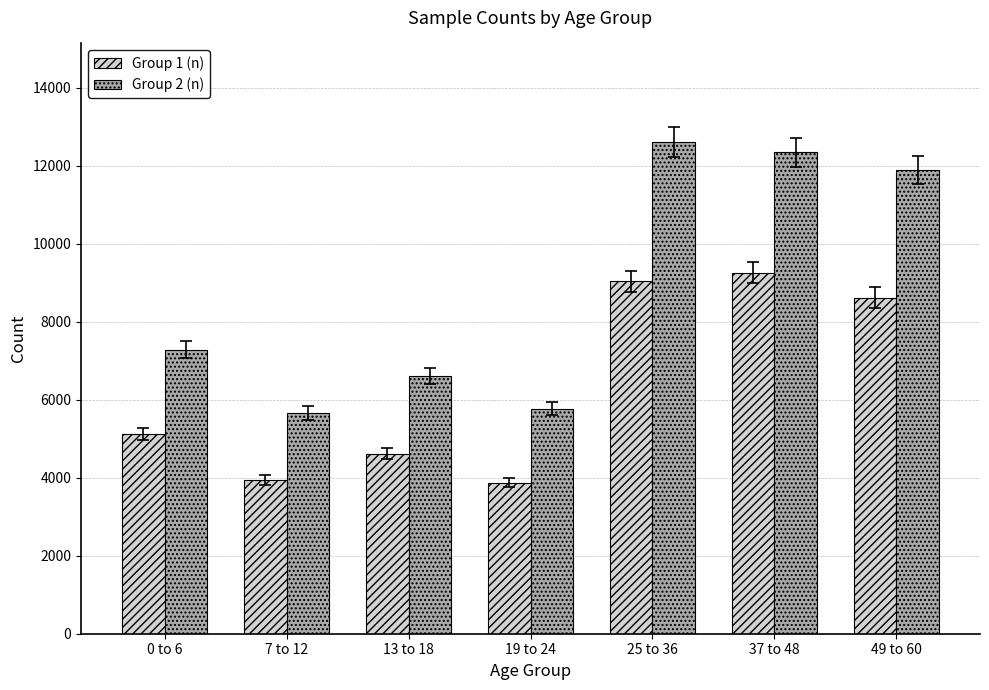

Rank the series by their maximum value, from lowest to highest.

Group 1 (n), Group 2 (n)